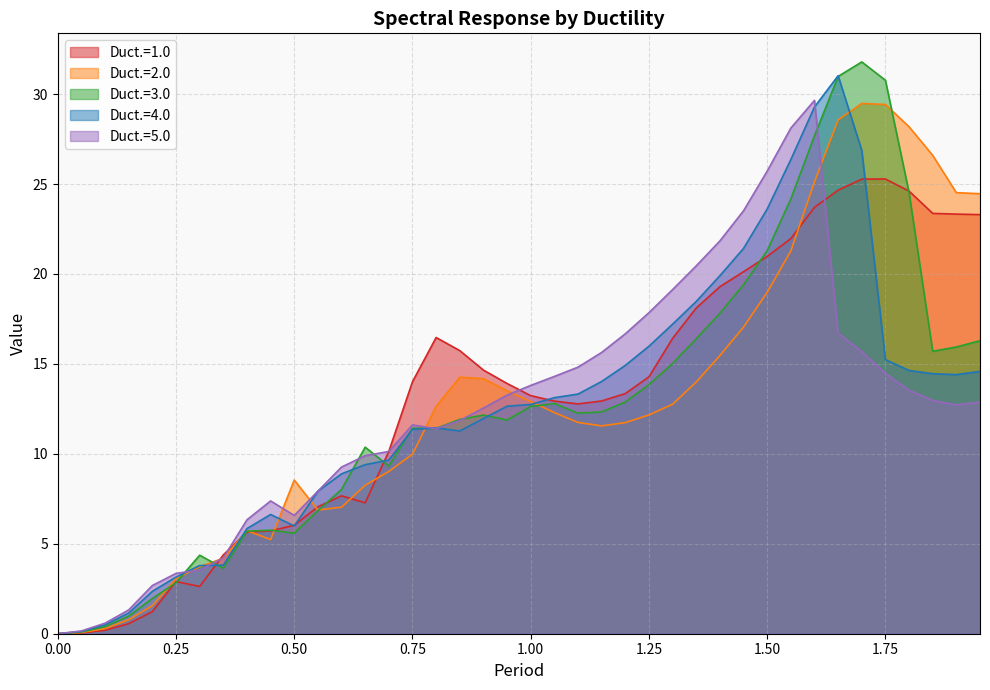

How many distinct data groups are displayed?

5